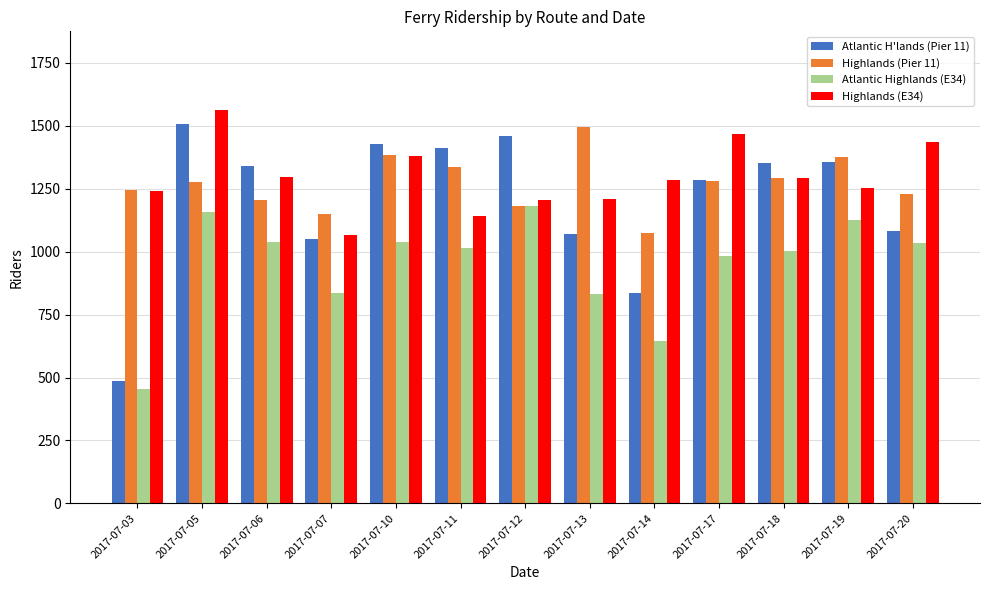

How many bars are there in total?

52